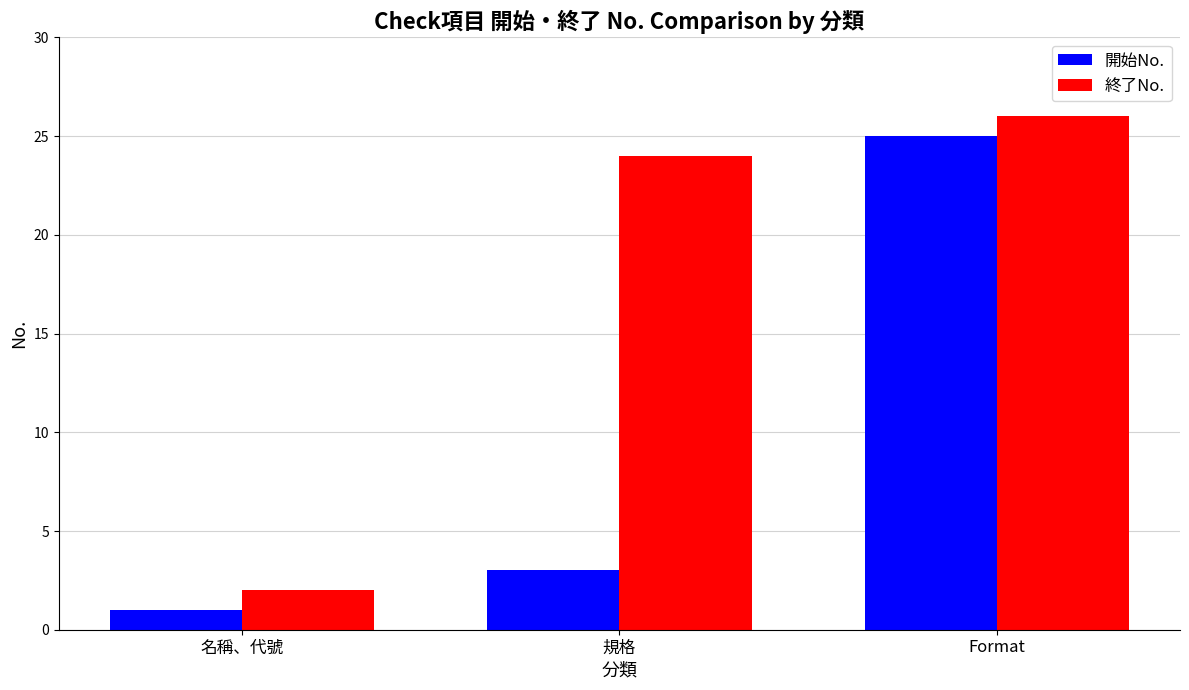

What is the sum of all 開始No. values?

29